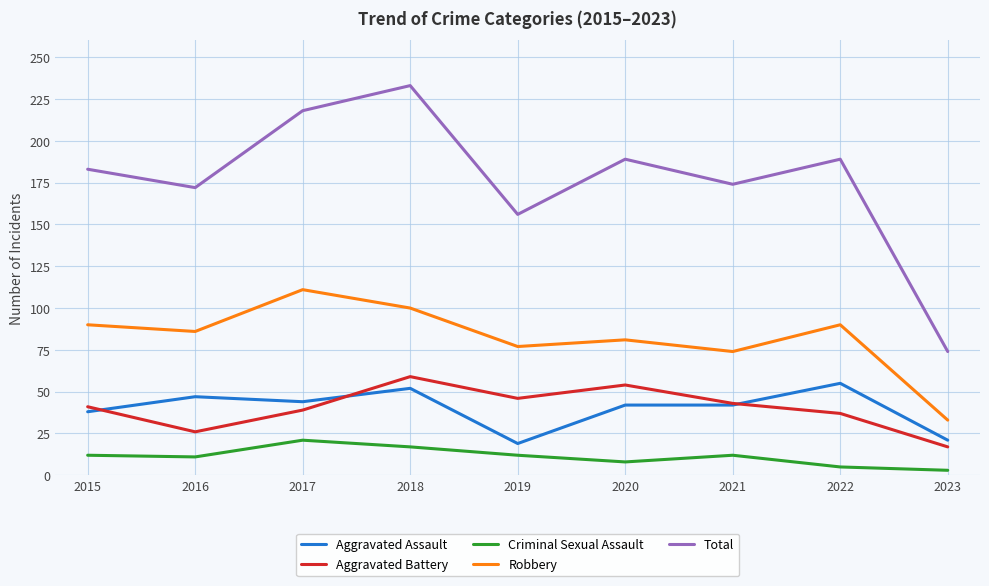

Where is the first local minimum for Aggravated Assault?

2017